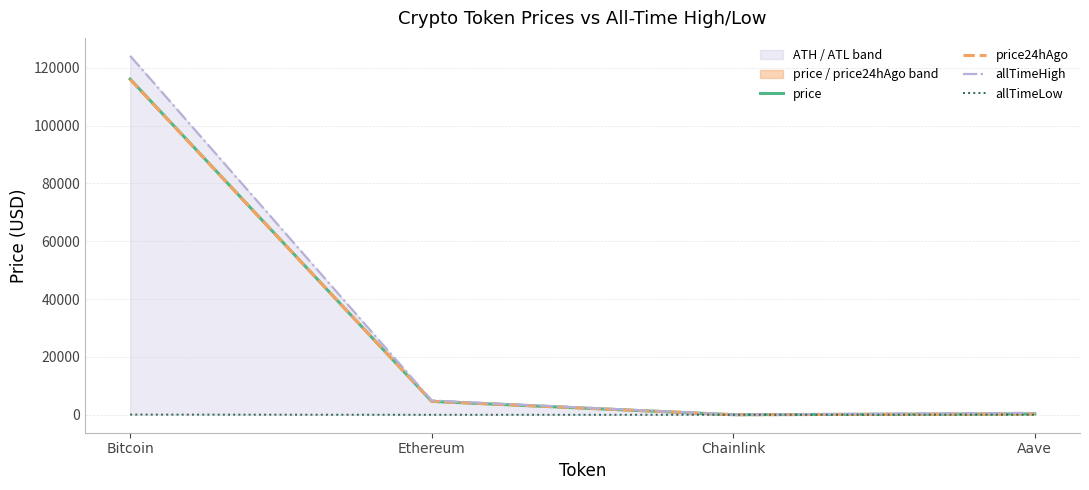

At how many categories does at least one series exceed 24817?

1